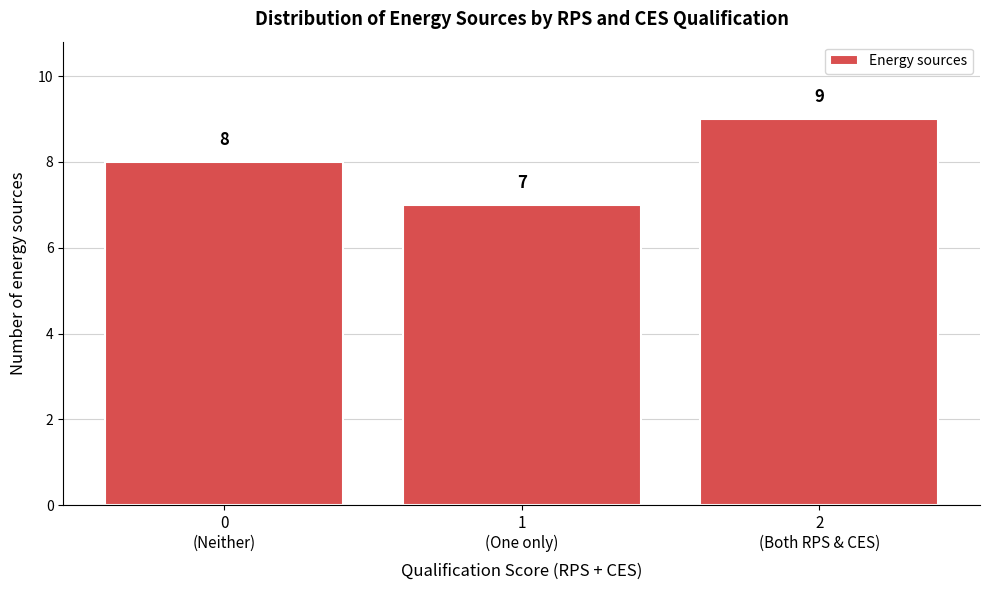

Reading left to right, list all the values displayed in this chart.

8	7	9